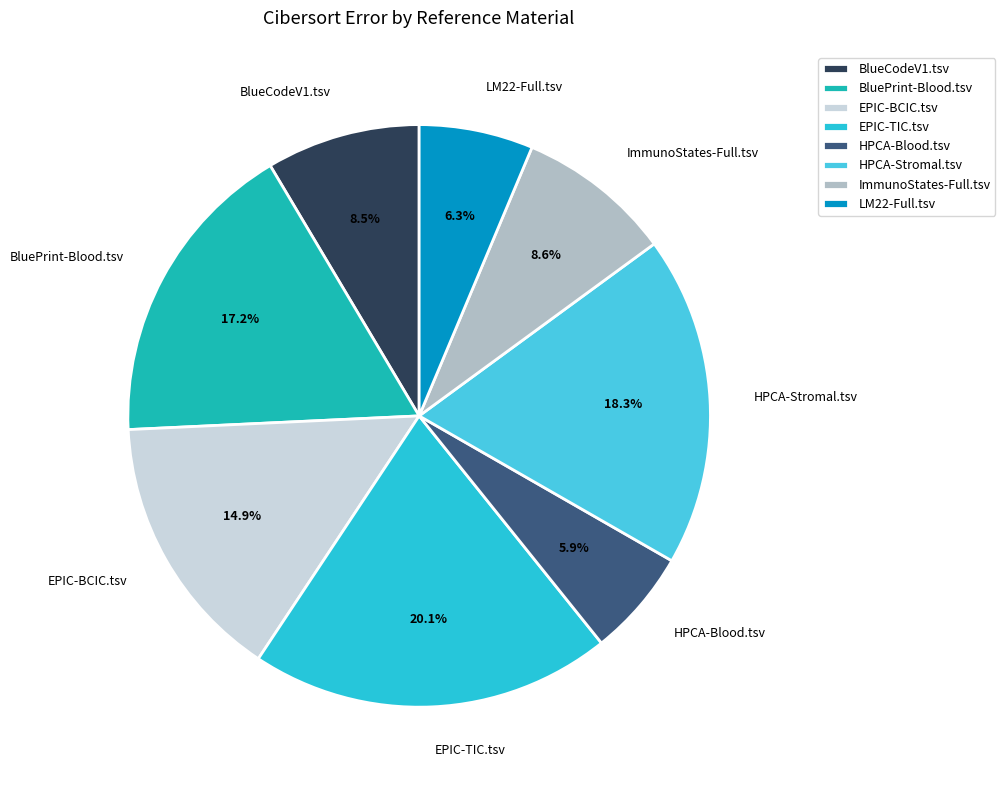

Do BlueCodeV1.tsv and BluePrint-Blood.tsv together represent more than half of the pie?

No